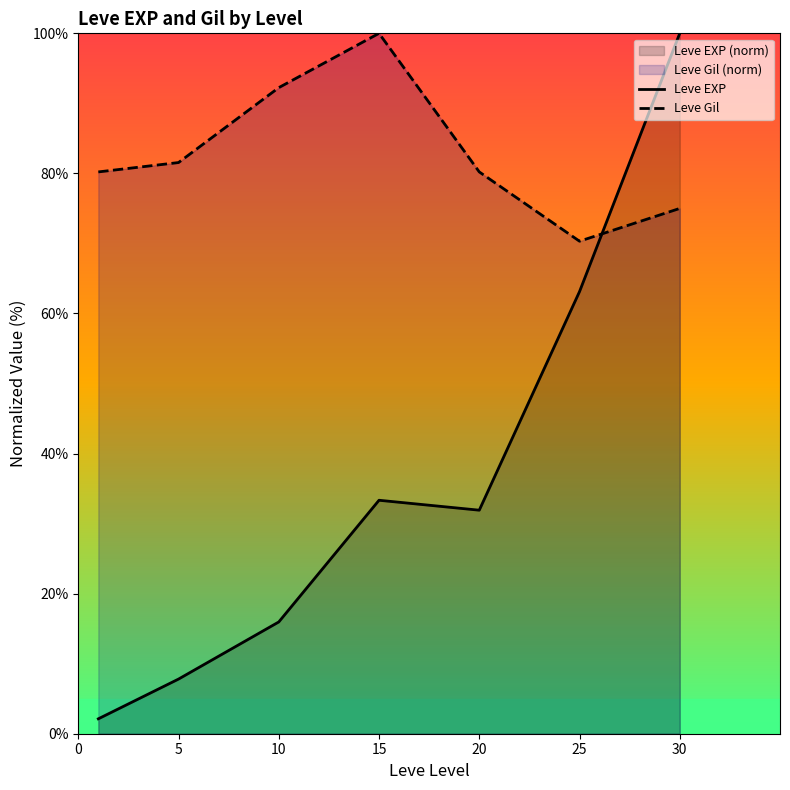

How many lines are shown in the chart?

2